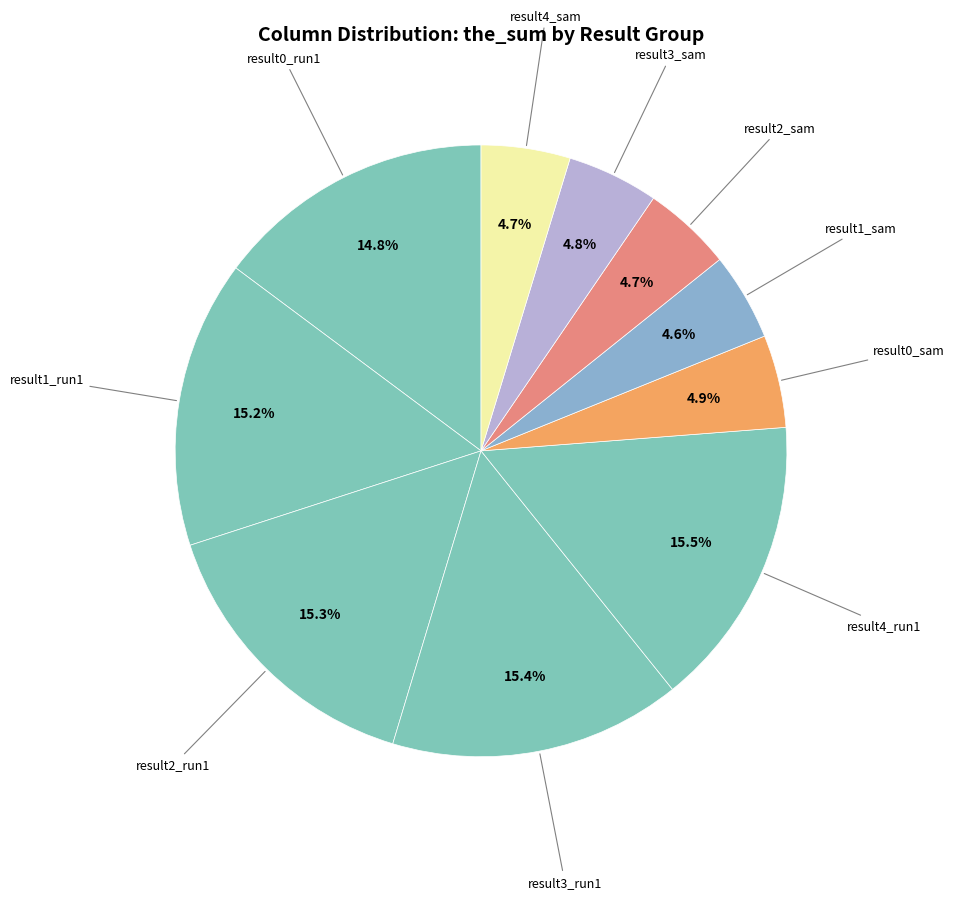

Rank the categories by value from highest to lowest.

result4_run1, result3_run1, result2_run1, result1_run1, result0_run1, result0_sam, result3_sam, result2_sam, result4_sam, result1_sam